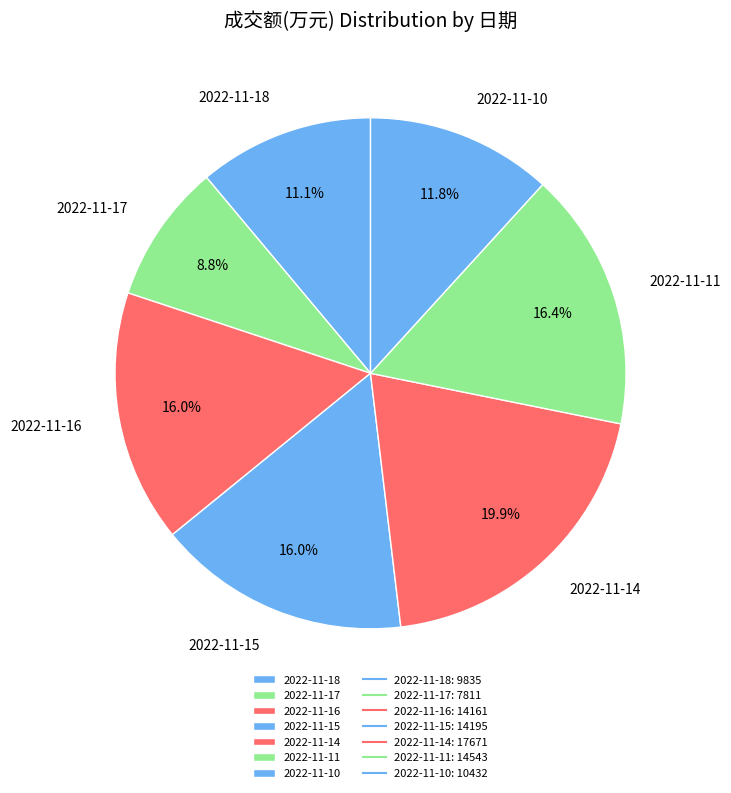

What percentage do 2022-11-15 and 2022-11-16 together represent?

32.0%